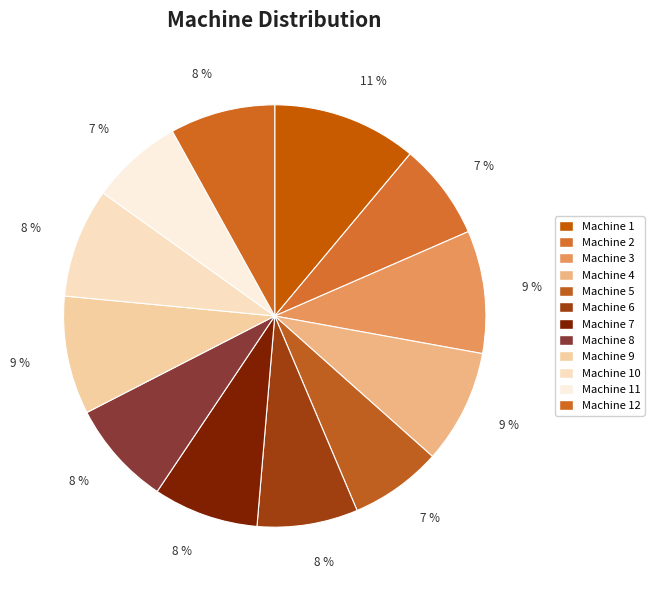

Between Machine 4 and Machine 1, which is larger?

Machine 1